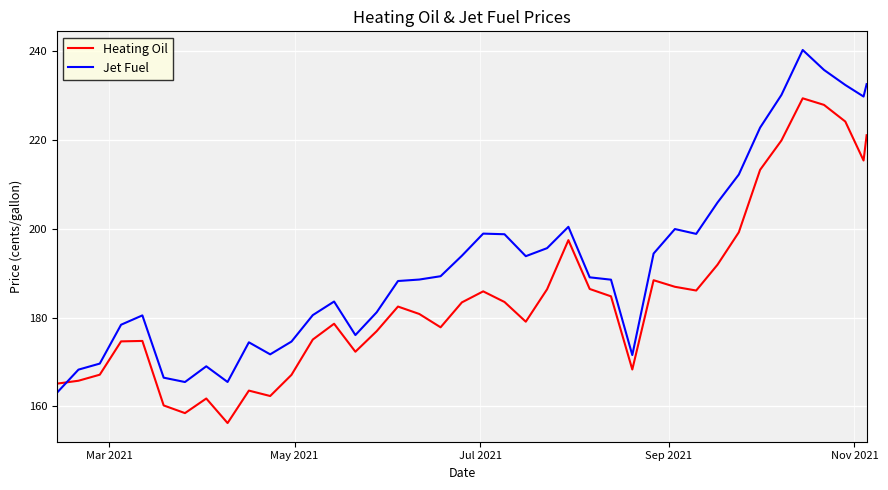

True or false: Jet Fuel and Heating Oil intersect in this chart.

True